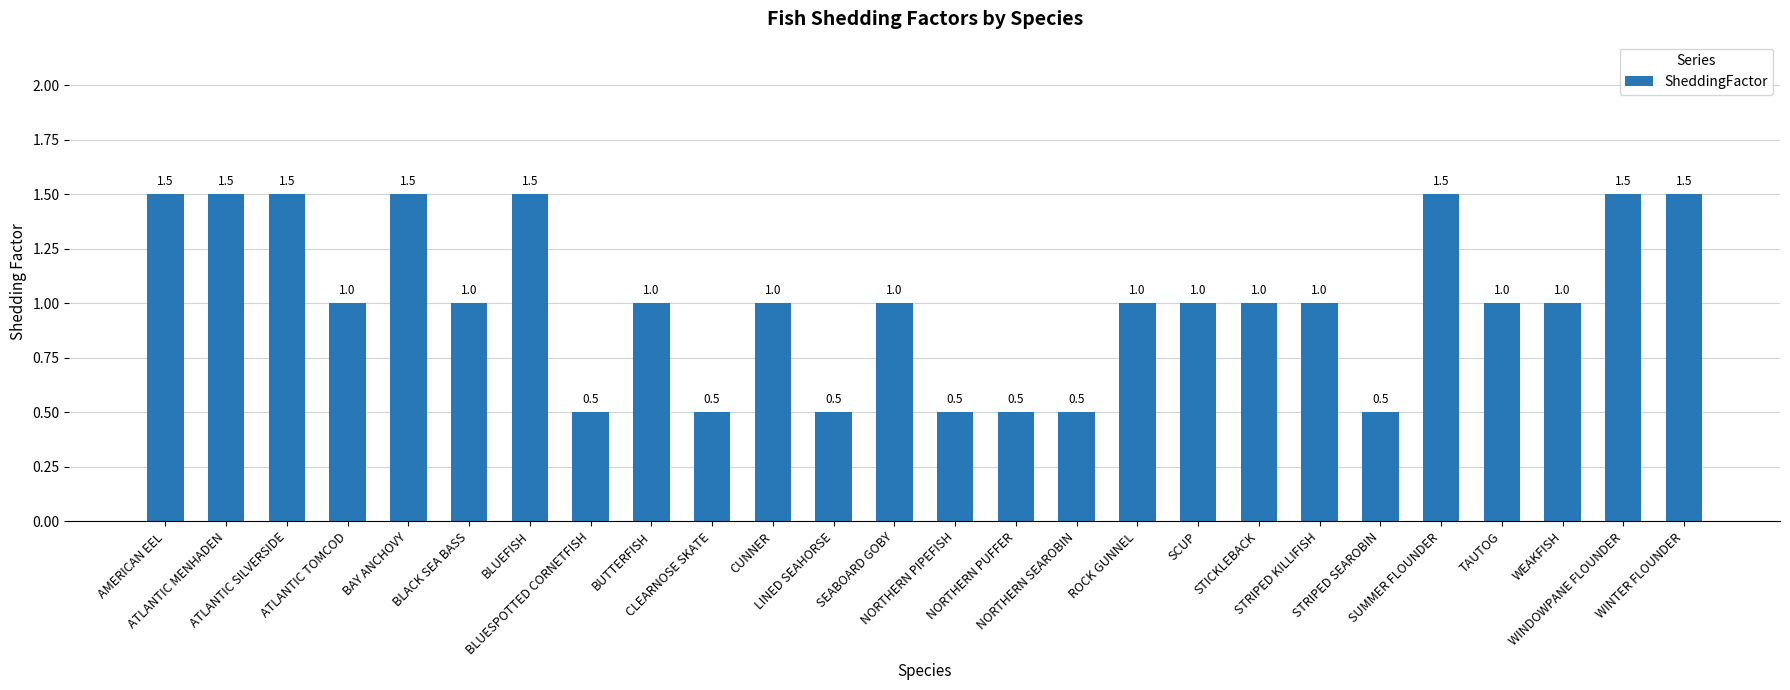

Count the values in the range 0 to 1.

18